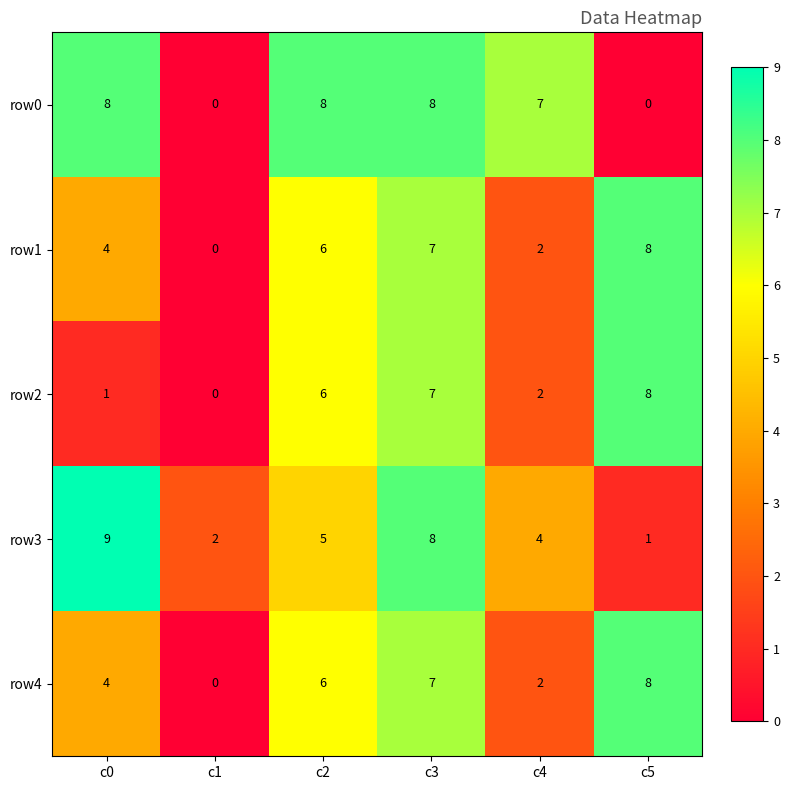

How many row0 values are between 0 and 8?

6